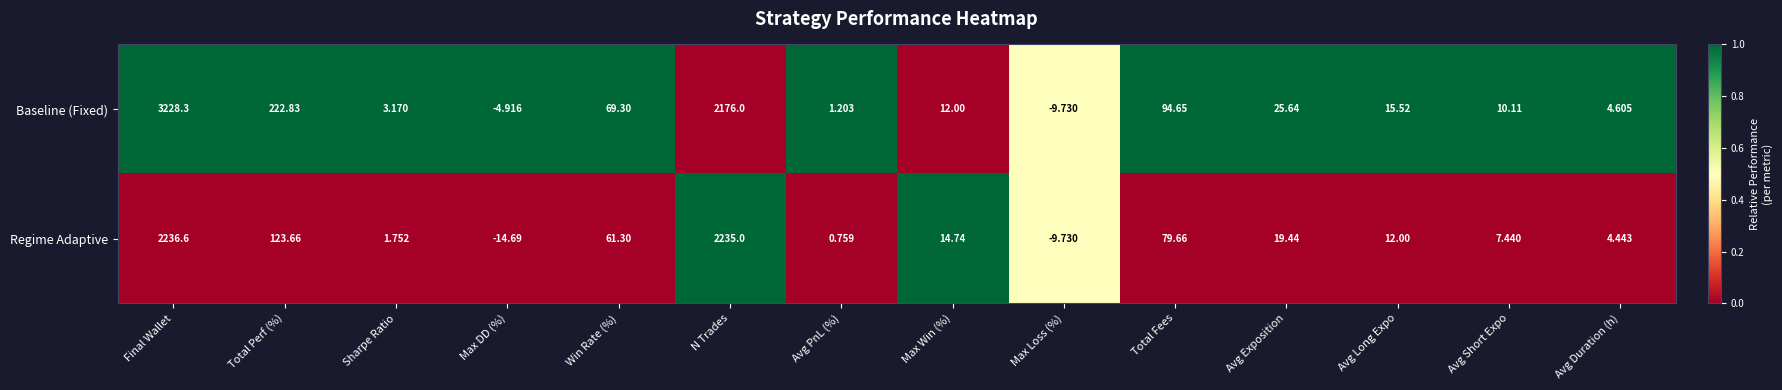

At which category is the sum across all series the highest?

Final Wallet